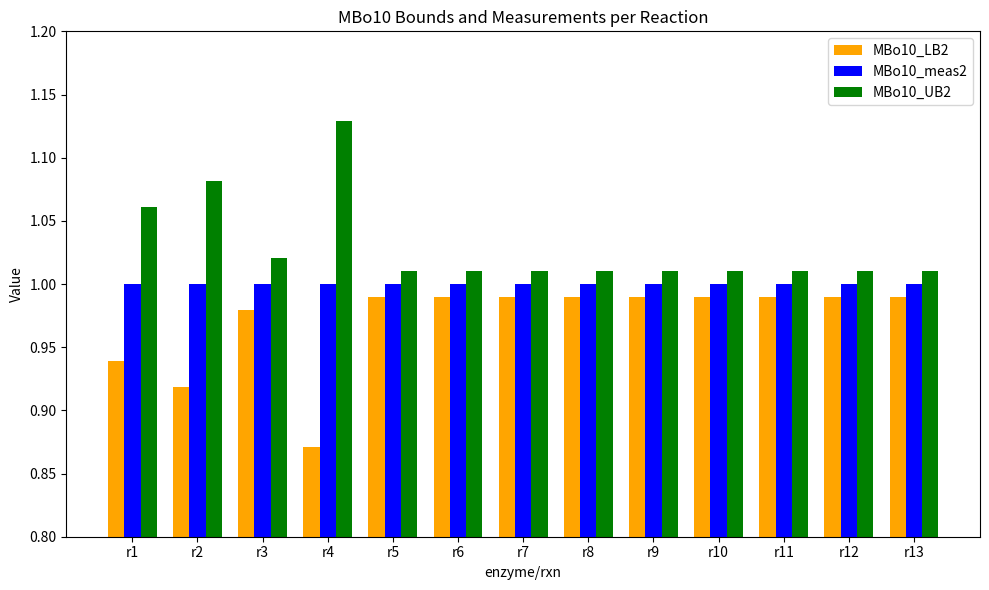

Which series has the largest total across all categories?

MBo10_UB2